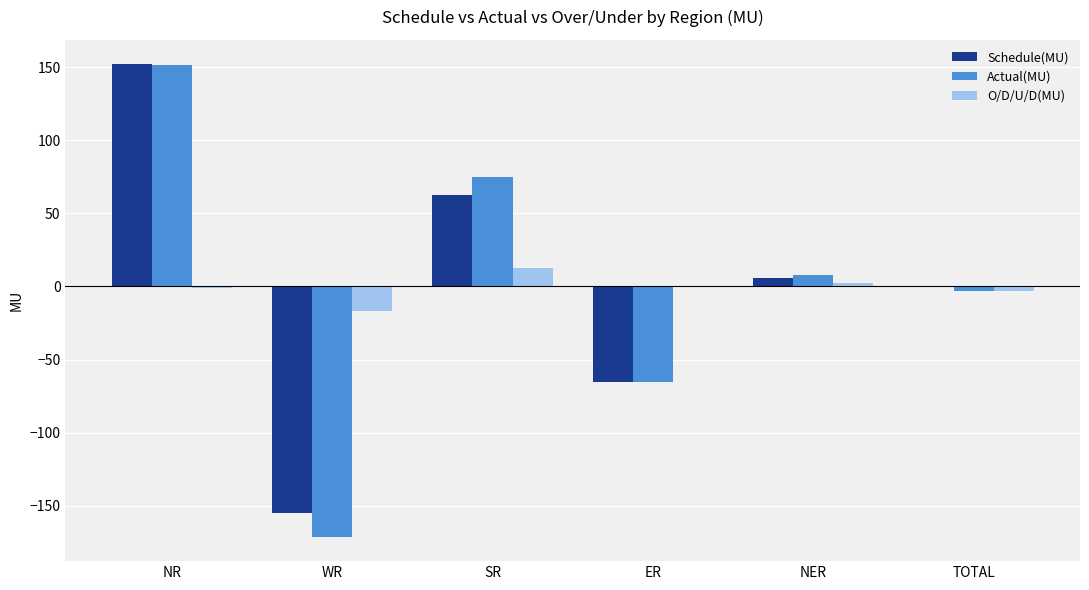

What are all the series names shown in the legend?

Schedule(MU), Actual(MU), O/D/U/D(MU)